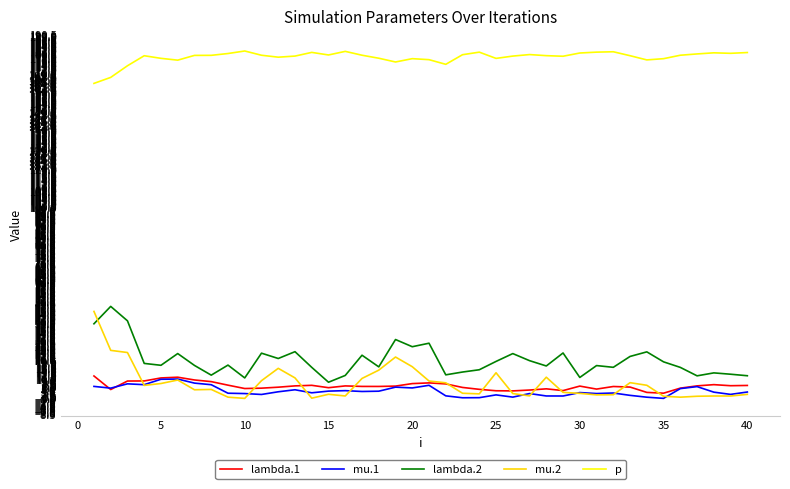

What is the maximum value shown in the chart?

181.7